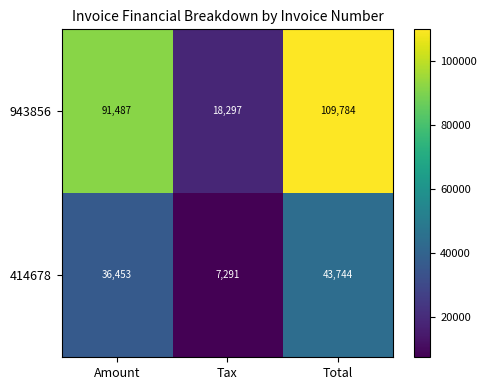

Which label corresponds to the largest value in the chart?

Total